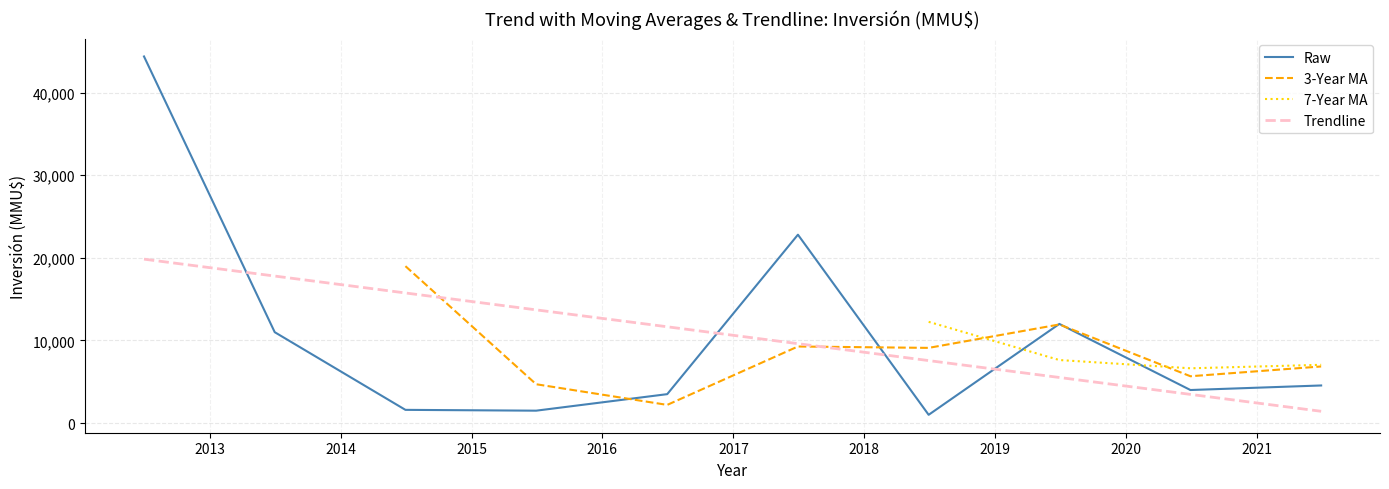

What is the value of the Raw point at the 8th from the left?

12000.0